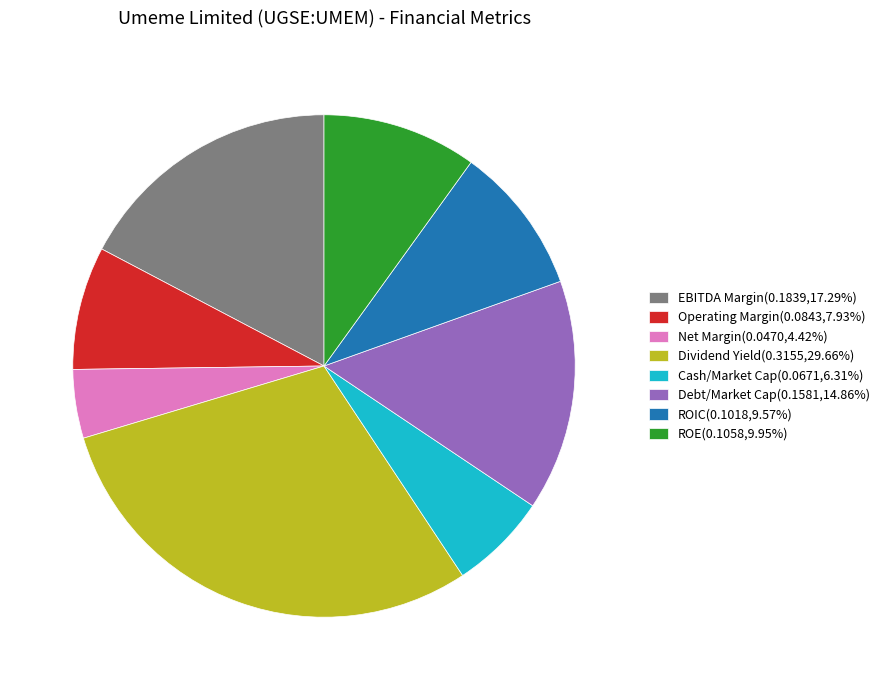

How many segments does this pie chart have?

8